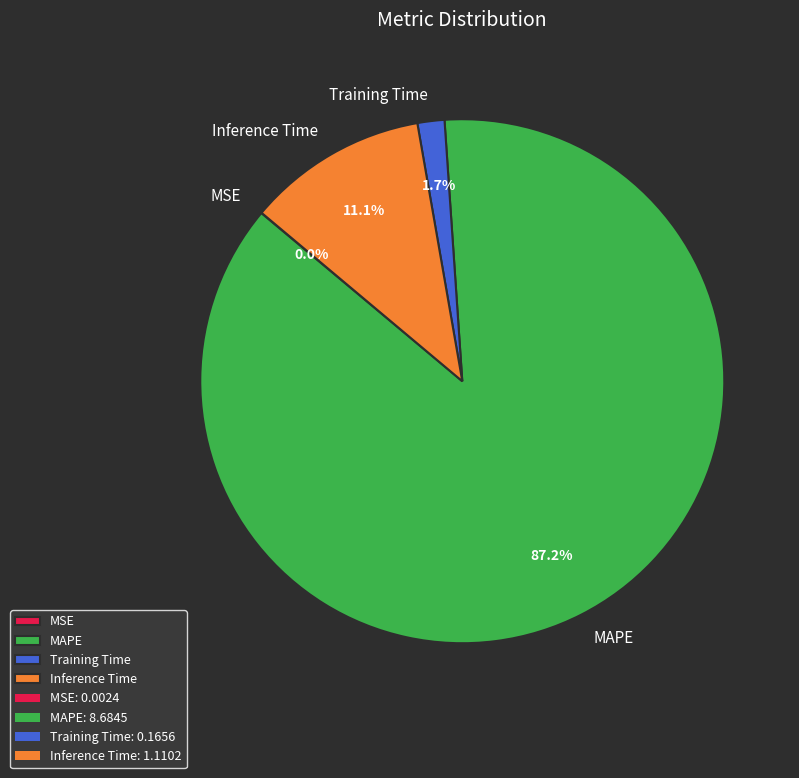

What is the largest slice in the pie chart?

MAPE